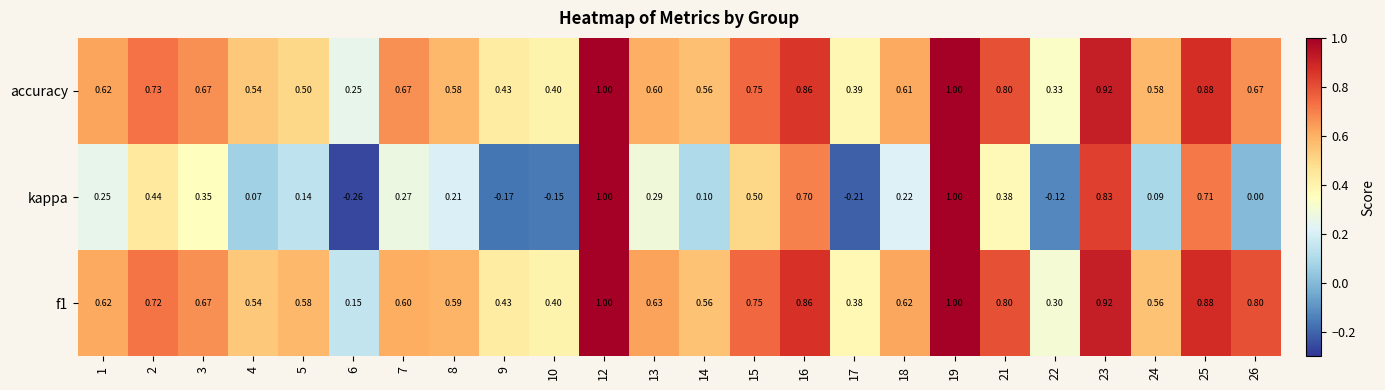

Is the value of f1 at 22 greater than the value of accuracy at 17?

No